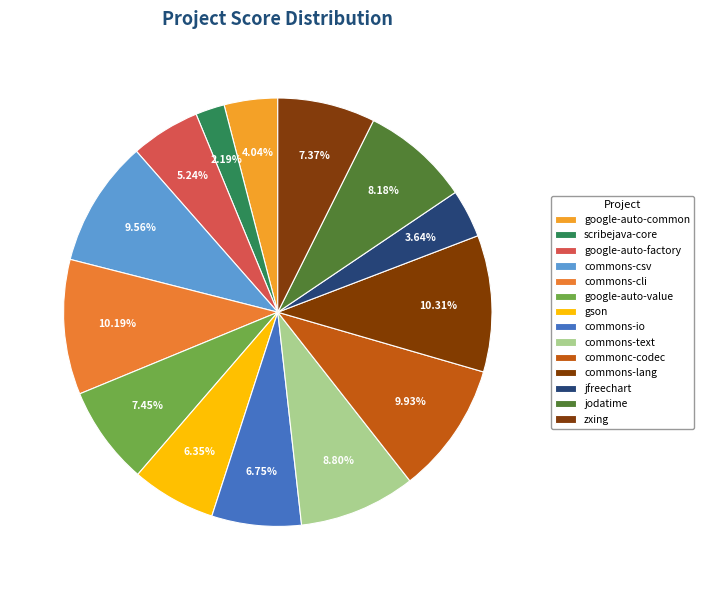

The jodatime slice represents 8% of the pie. True or false?

True